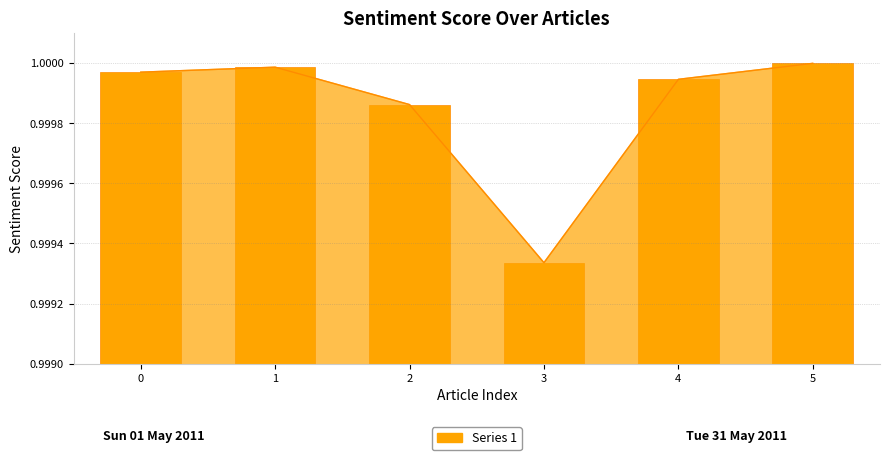

How many distinct data groups are displayed?

1